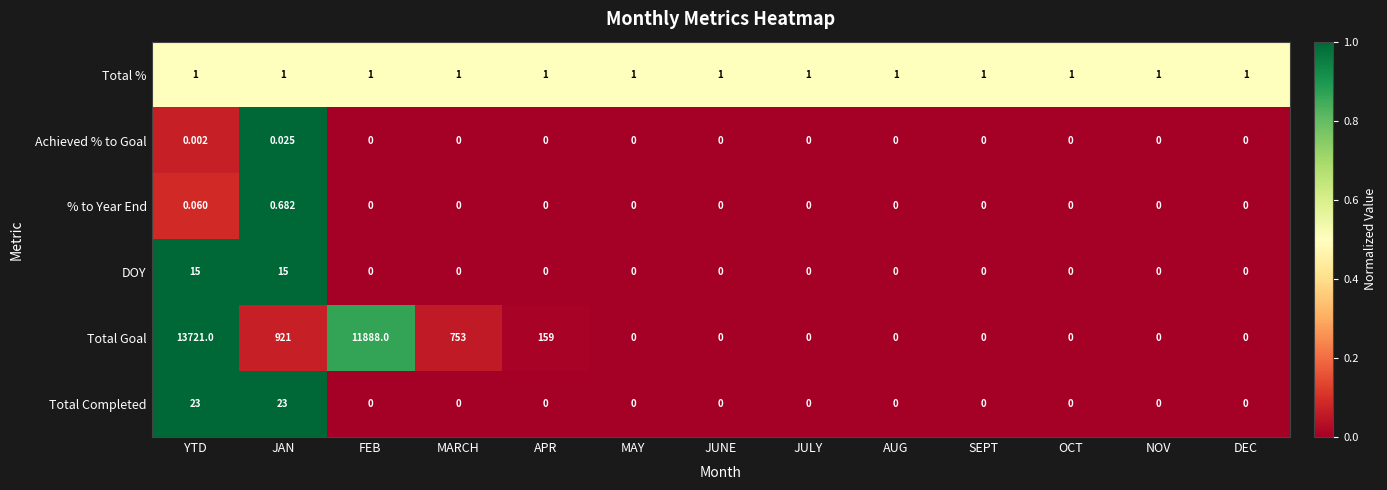

List the series in order of their peak value, lowest first.

Achieved % to Goal, % to Year End, Total %, DOY, Total Completed, Total Goal